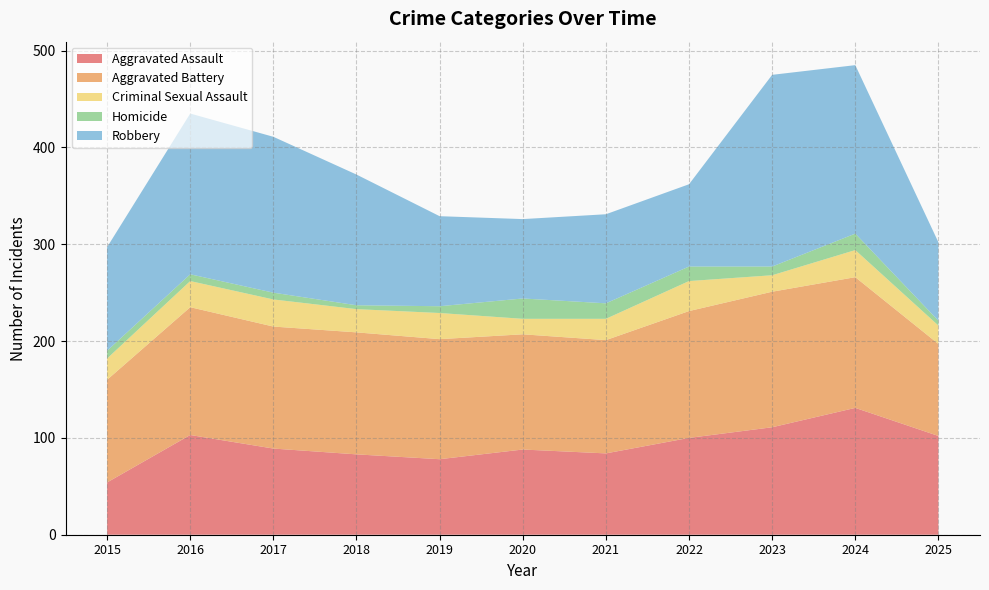

Reading left to right, transcribe all the data shown in this chart.

Aggravated Assault: 54	103	89	83	78	88	84	100	111	131	102
Aggravated Battery: 106	132	126	126	124	119	117	131	140	135	95
Criminal Sexual Assault: 22	27	28	24	27	16	22	31	17	28	19
Homicide: 8	7	7	4	7	21	16	15	9	17	5
Robbery: 107	166	161	135	93	82	92	85	198	174	81